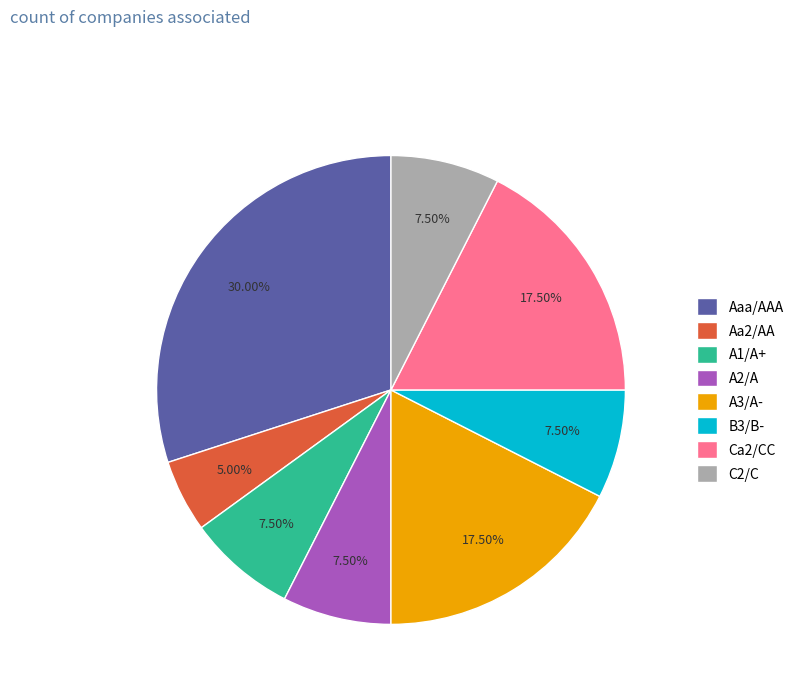

Is there a majority slice in this chart?

No